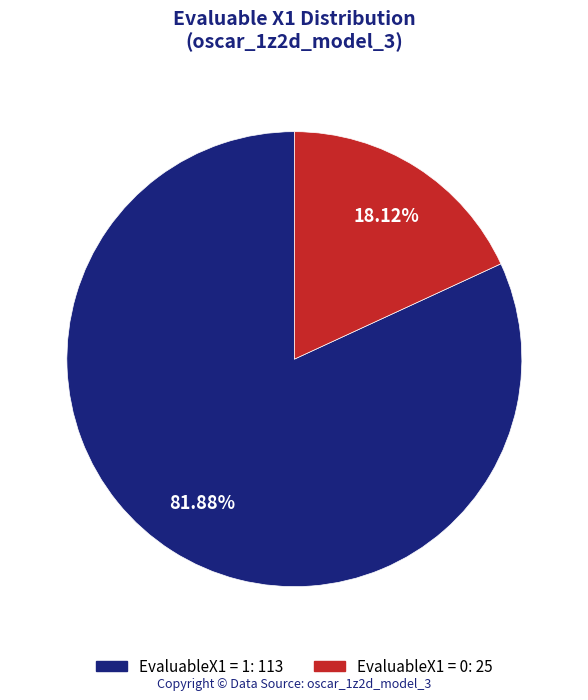

Does any single category account for the majority?

Yes